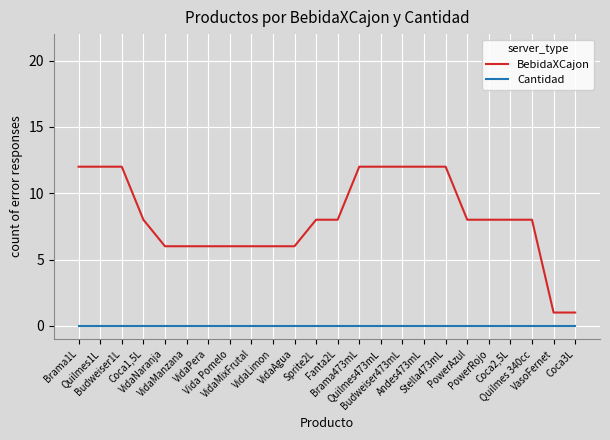

What position from the right is Brama473mL?

11